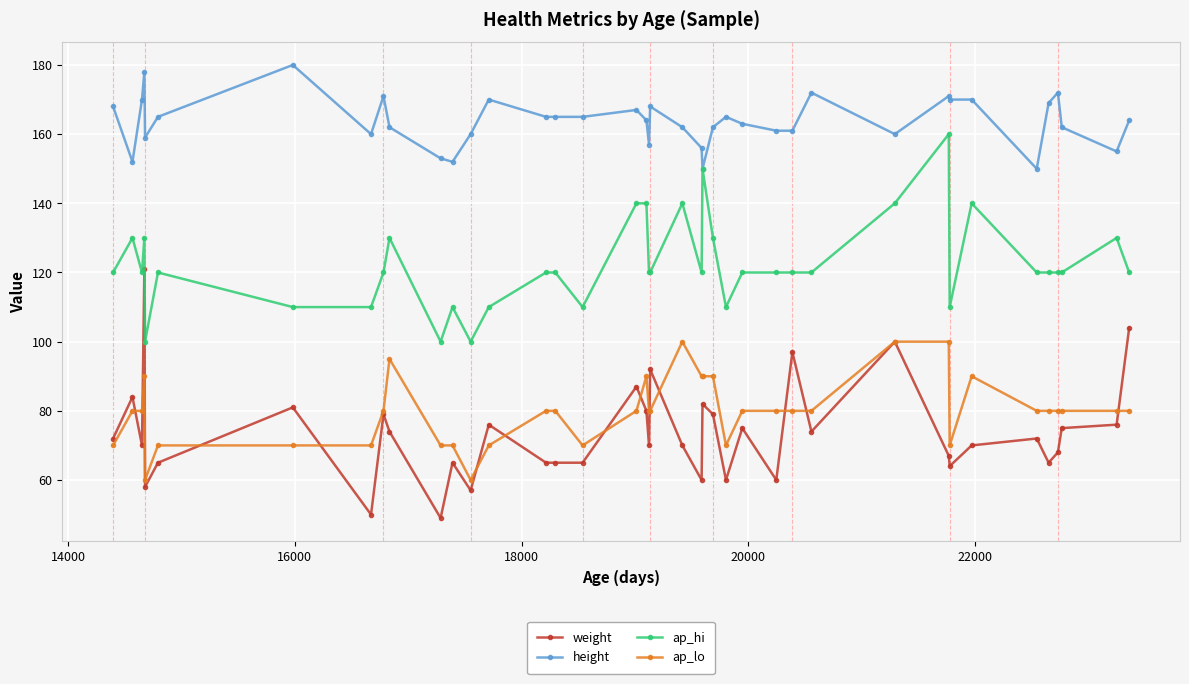

True or false: ap_lo and height cross at least once.

False